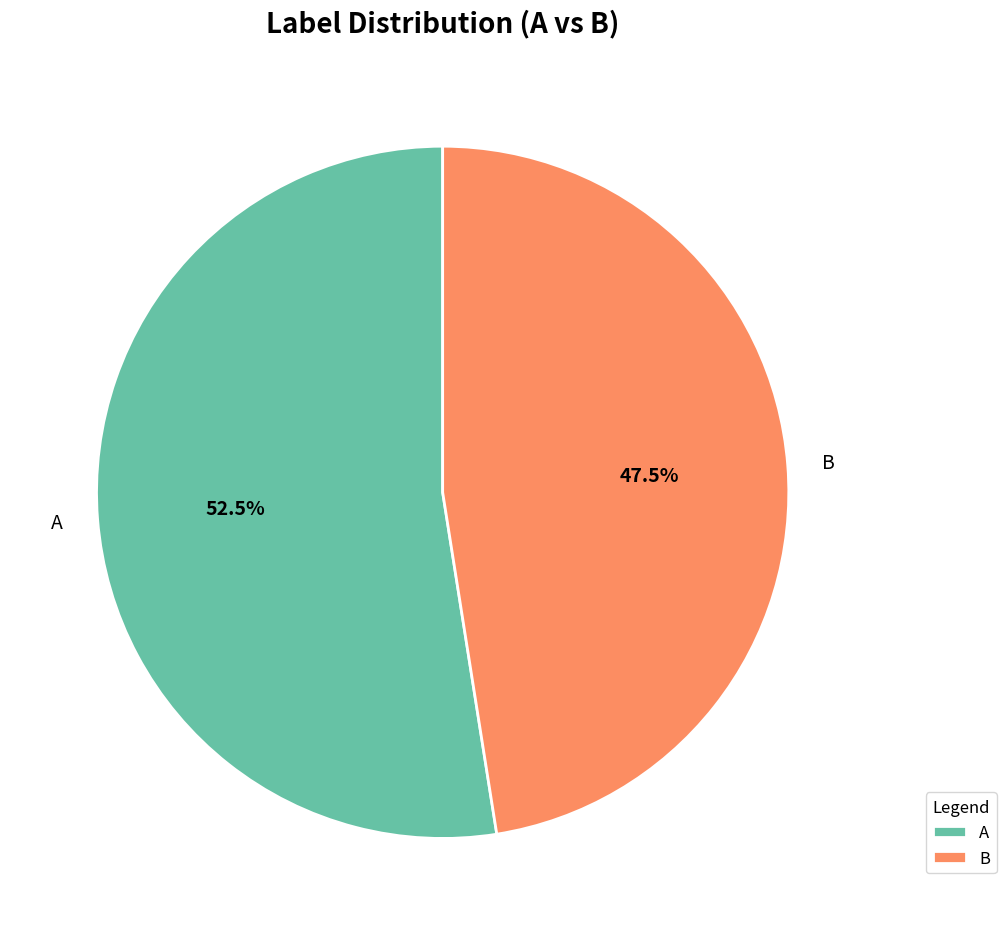

Count the number of slices in the pie.

2